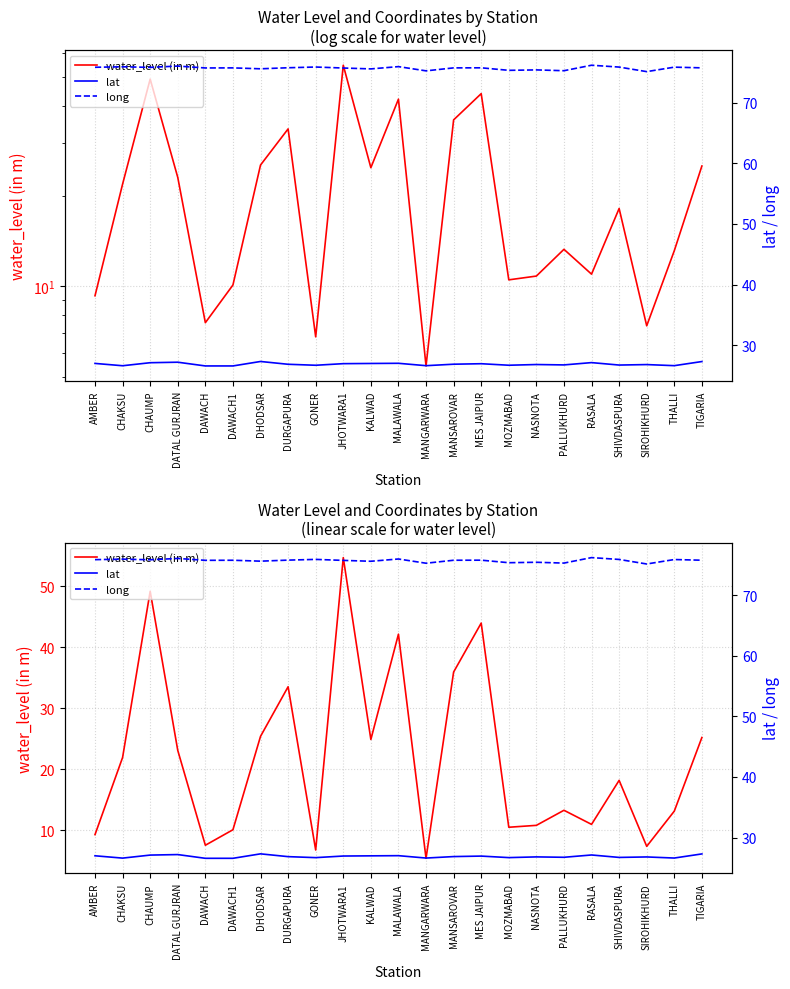

Count the number of data series in this chart.

3